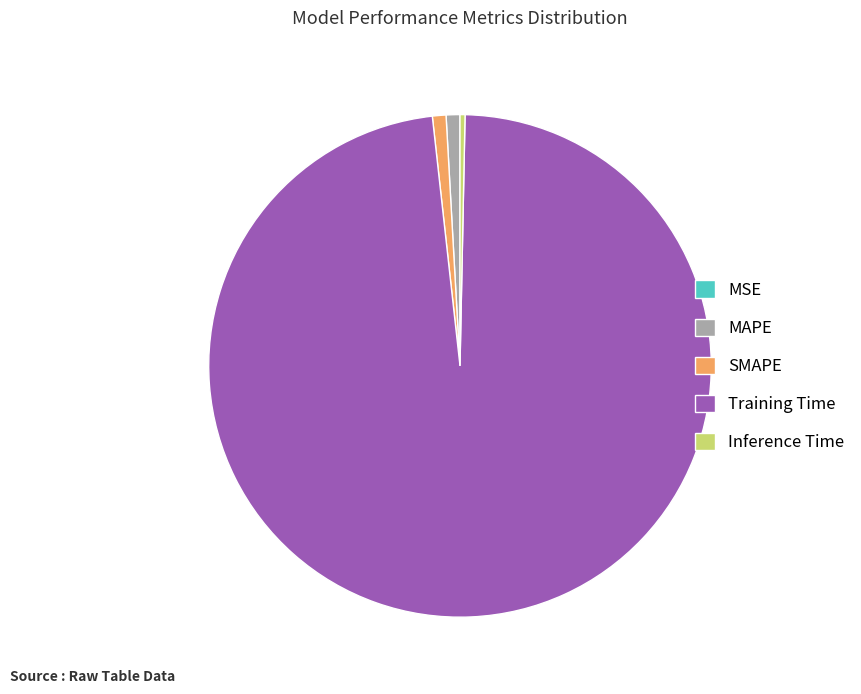

Which category has the biggest portion of the pie?

Training Time